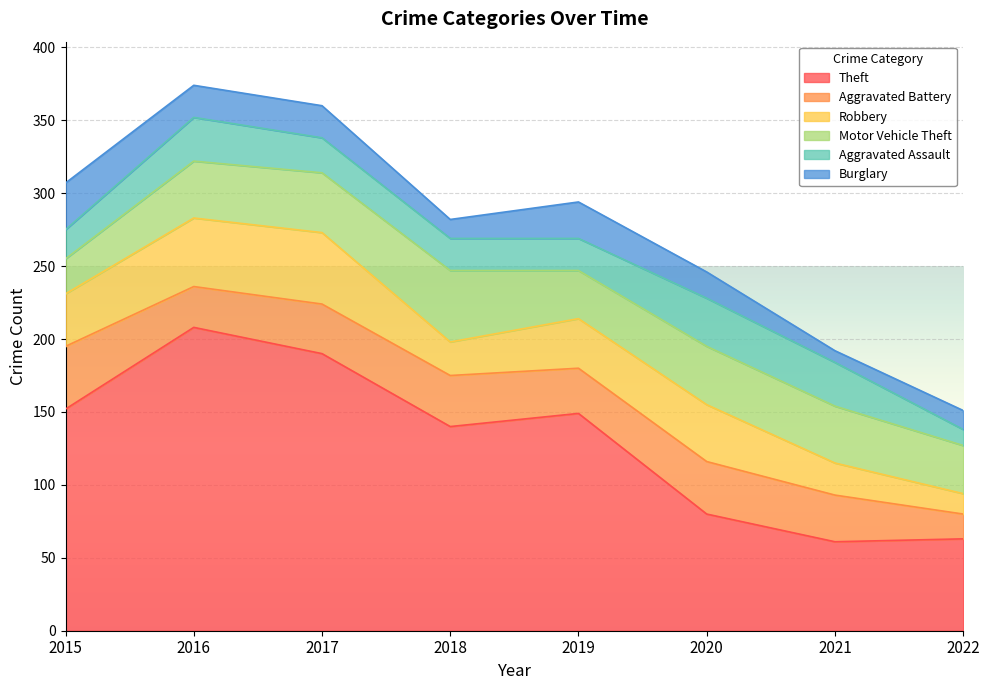

Reading right to left, what are all the values shown in this chart?

Theft: 2022=63	2021=61	2020=80	2019=149	2018=140	2017=190	2016=208	2015=152
Aggravated Battery: 2022=17	2021=32	2020=36	2019=31	2018=35	2017=34	2016=28	2015=43
Robbery: 2022=14	2021=22	2020=39	2019=34	2018=23	2017=49	2016=47	2015=36
Motor Vehicle Theft: 2022=33	2021=39	2020=40	2019=33	2018=49	2017=41	2016=39	2015=24
Aggravated Assault: 2022=11	2021=30	2020=33	2019=22	2018=22	2017=24	2016=30	2015=20
Burglary: 2022=13	2021=8	2020=18	2019=25	2018=13	2017=22	2016=22	2015=32